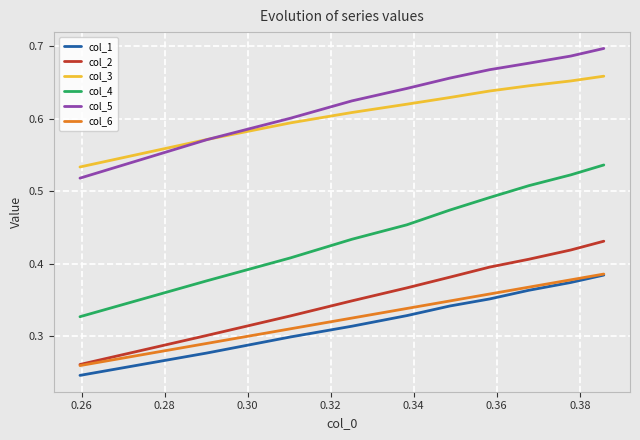

Which series has the widest spread of values?

col_4